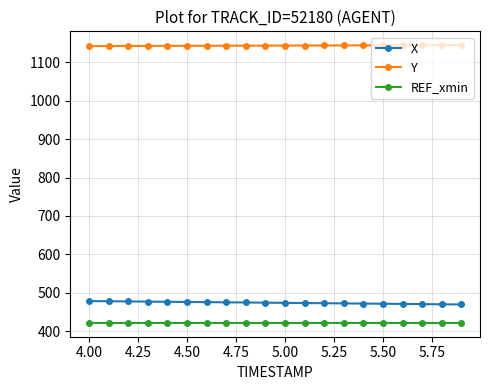

What is the sum of all Y values?

22875.1